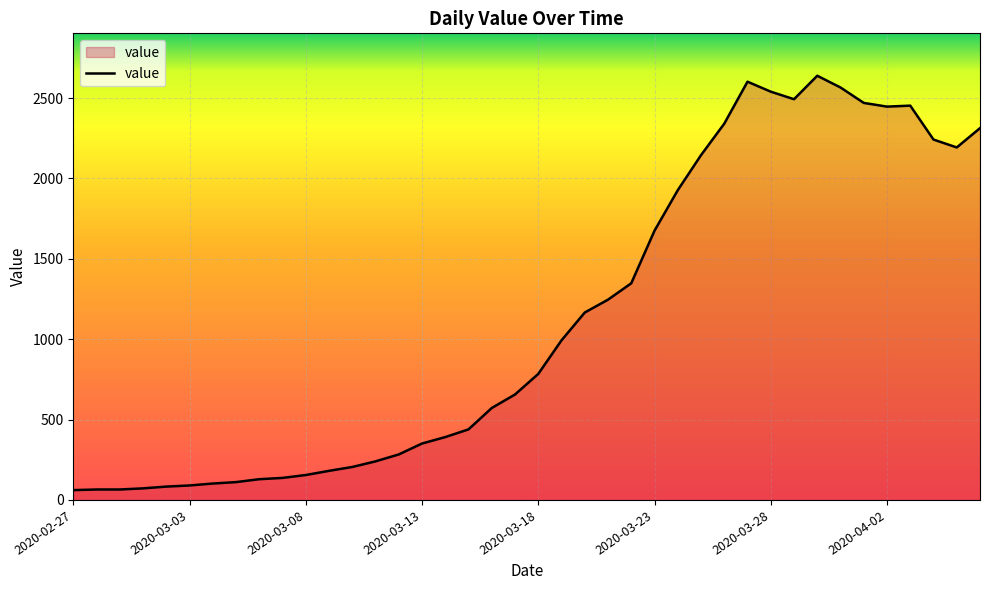

What is the smallest value displayed?

61